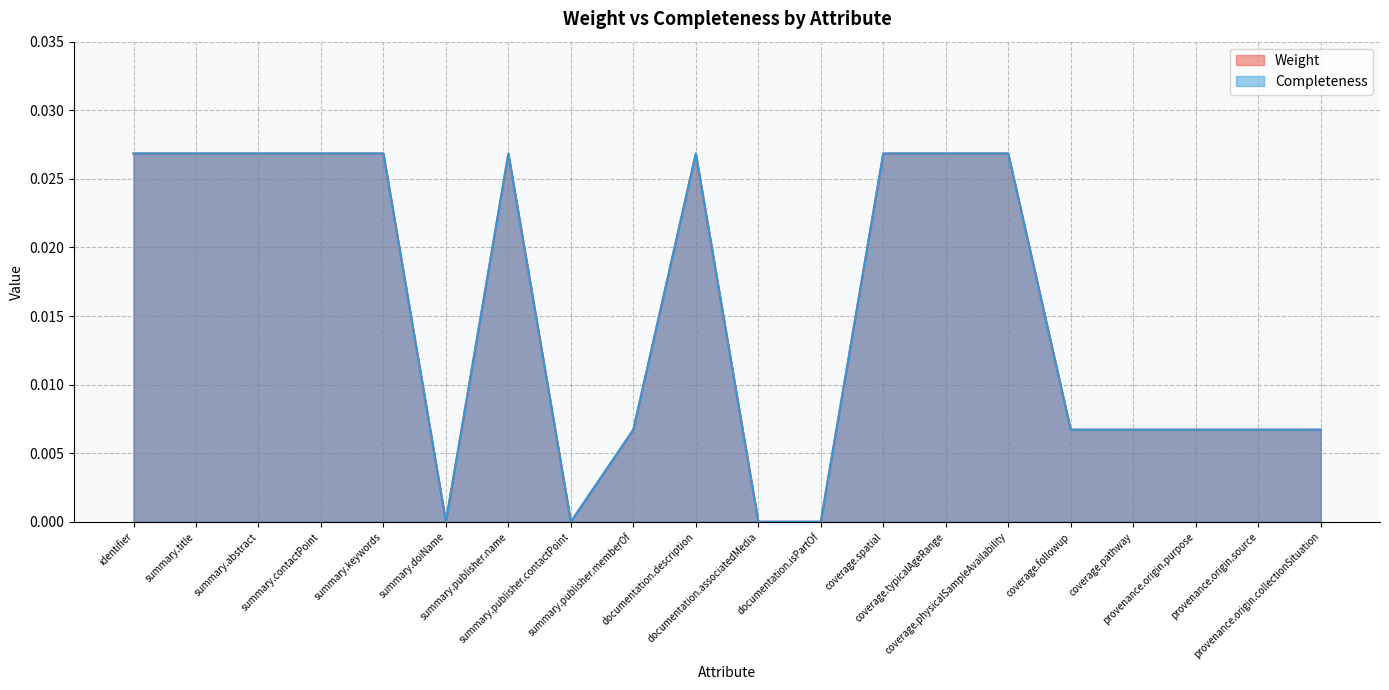

Which series has the largest total across all categories?

Weight